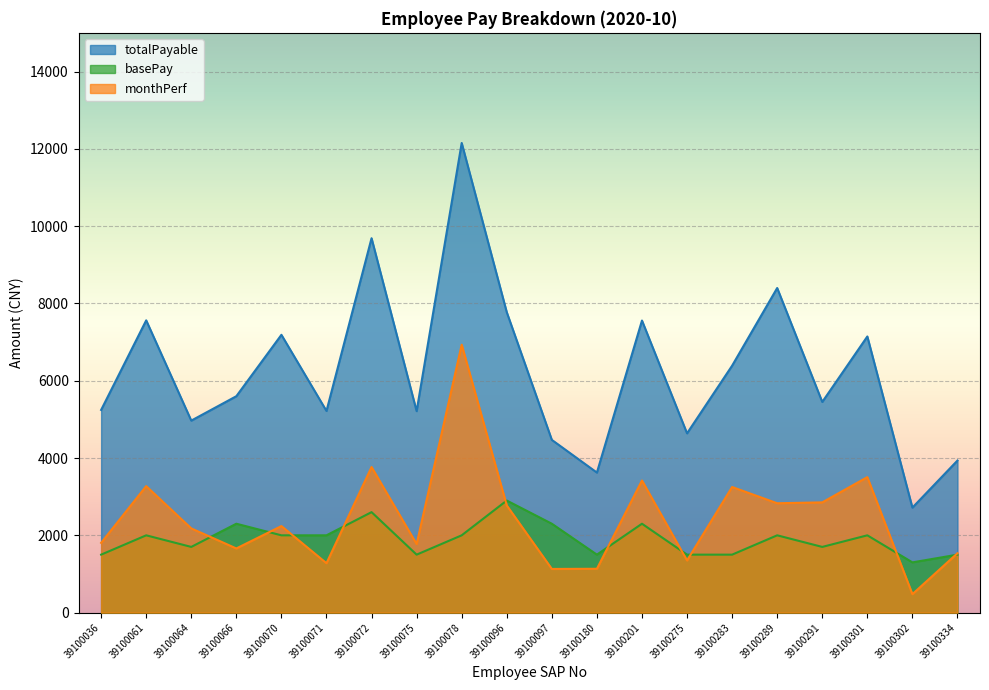

Which series has the largest range (max minus min)?

totalPayable